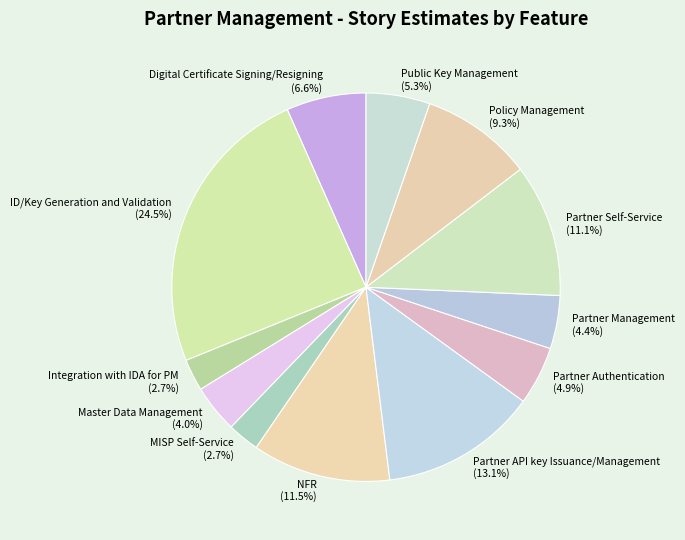

Combined, what portion of the pie is Integration with IDA for PM and Partner Management?

7.1%